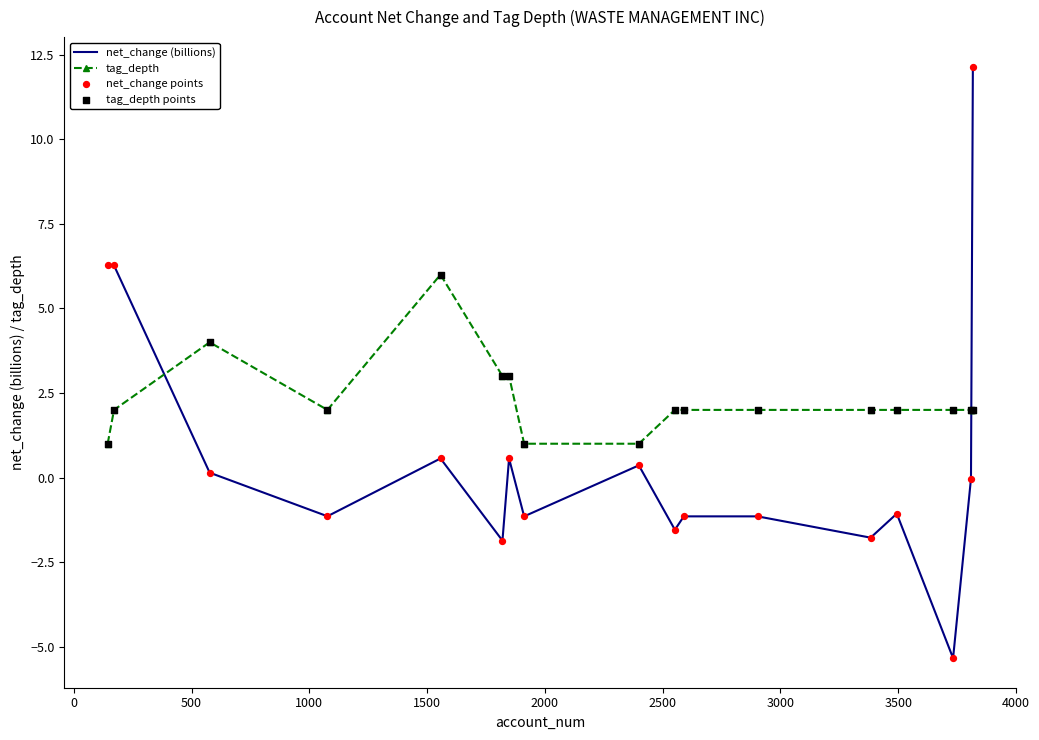

Which series has the largest total across all categories?

tag_depth